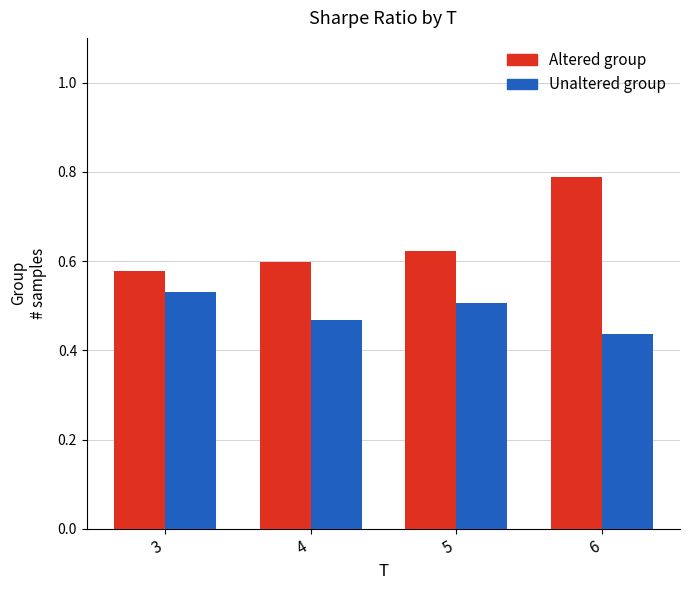

What are all the series names shown in the legend?

Altered group, Unaltered group